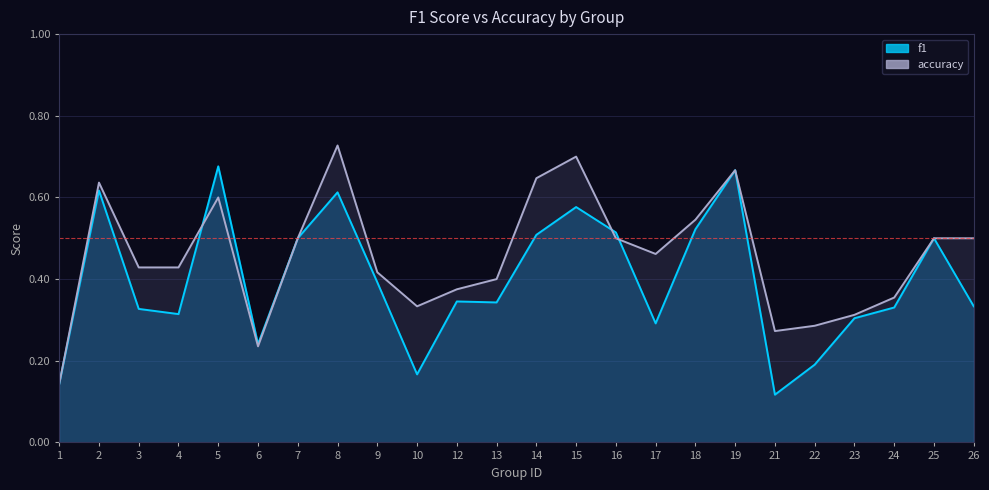

Where is accuracy nearest to the value 0?

1